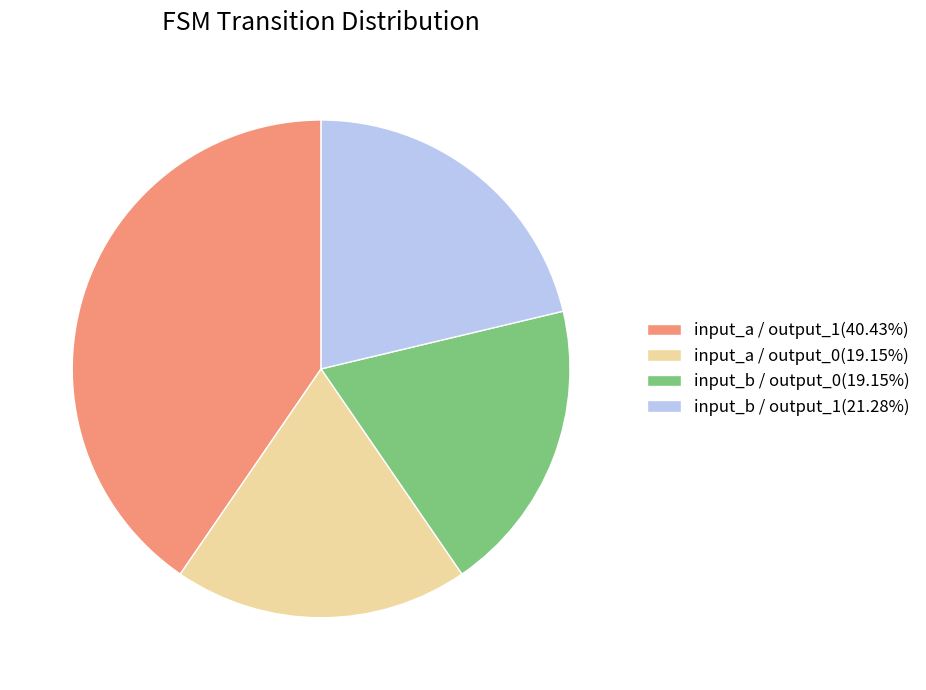

What is the ratio of the value at input_b / output_0(19.15%) to the value at input_b / output_1(21.28%)?

0.9